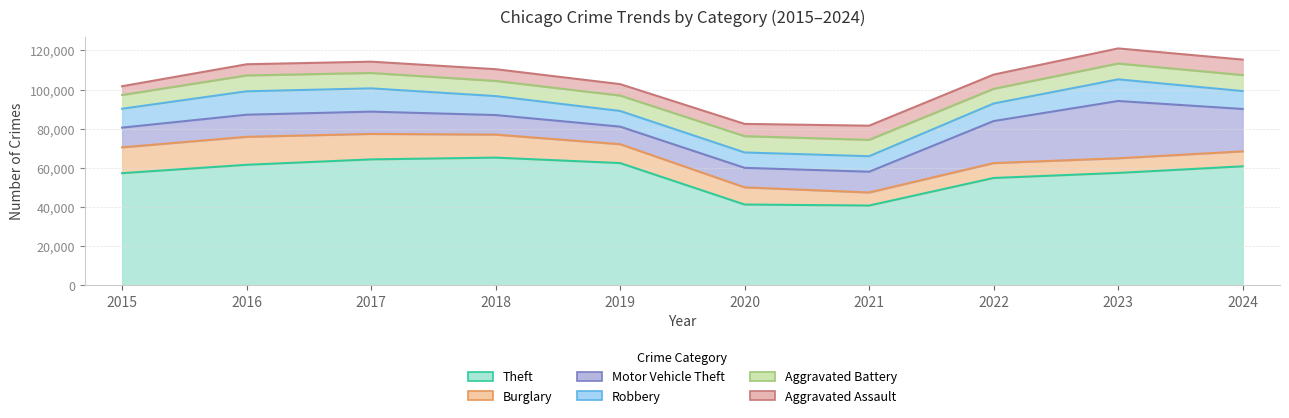

True or false: Burglary and Theft intersect in this chart.

False